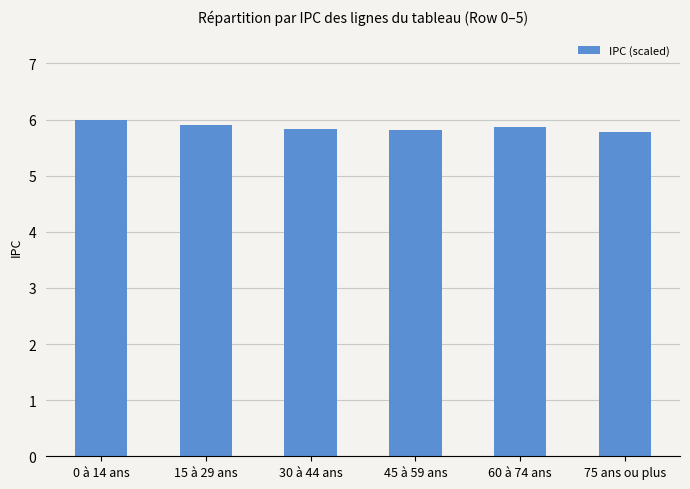

Approximately how many times larger is the value at 45 à 59 ans compared to 0 à 14 ans?

1.0